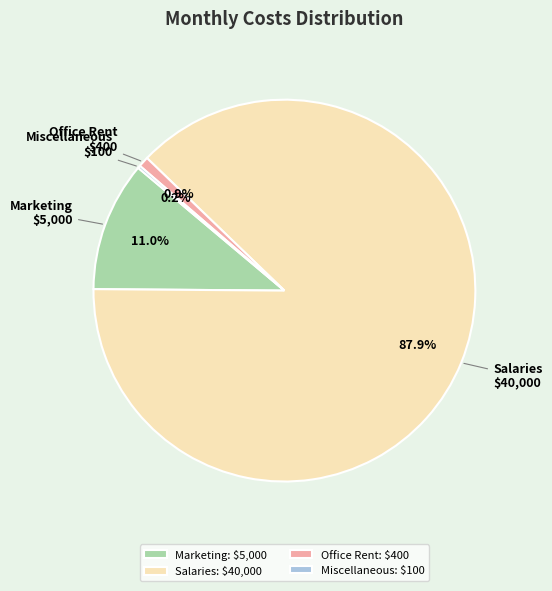

Which category accounts for the majority?

Salaries